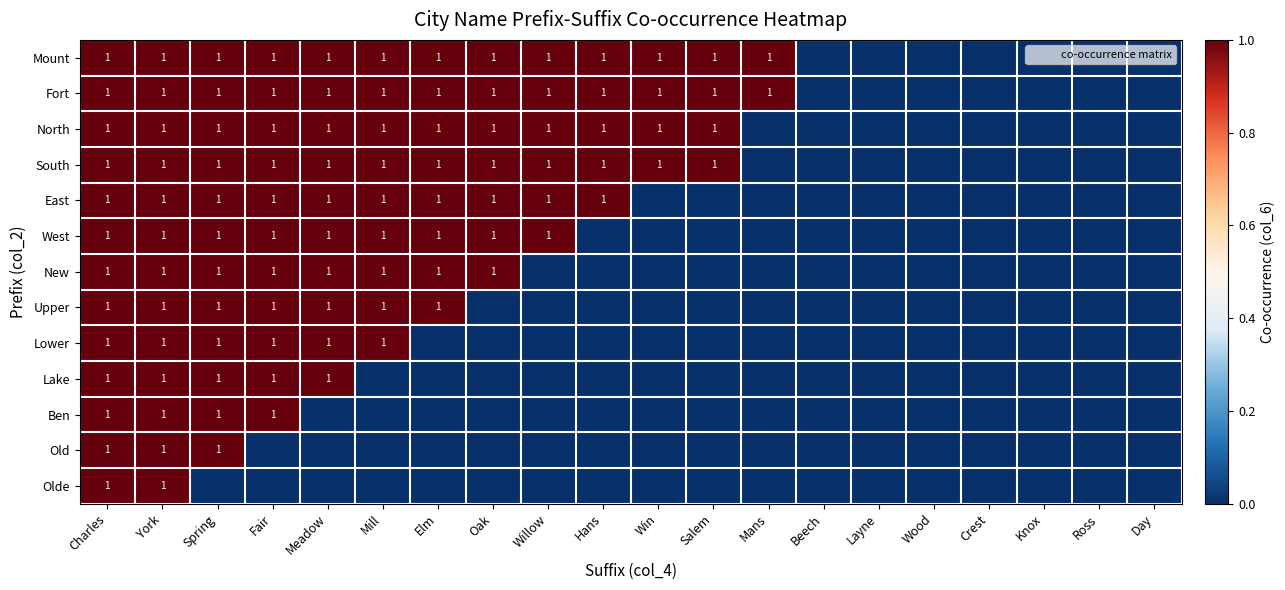

How many Ben values are between 0 and 1?

20